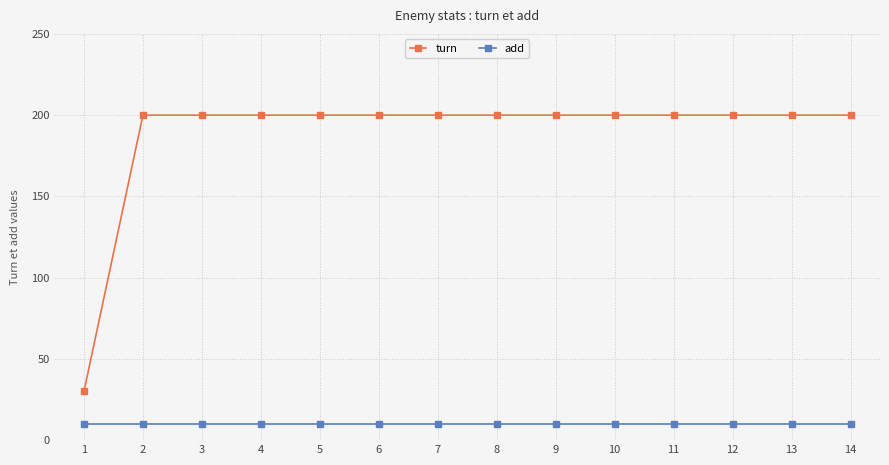

Reading right to left, list all the values displayed in this chart.

turn: 200	200	200	200	200	200	200	200	200	200	200	200	200	30
add: 10	10	10	10	10	10	10	10	10	10	10	10	10	10